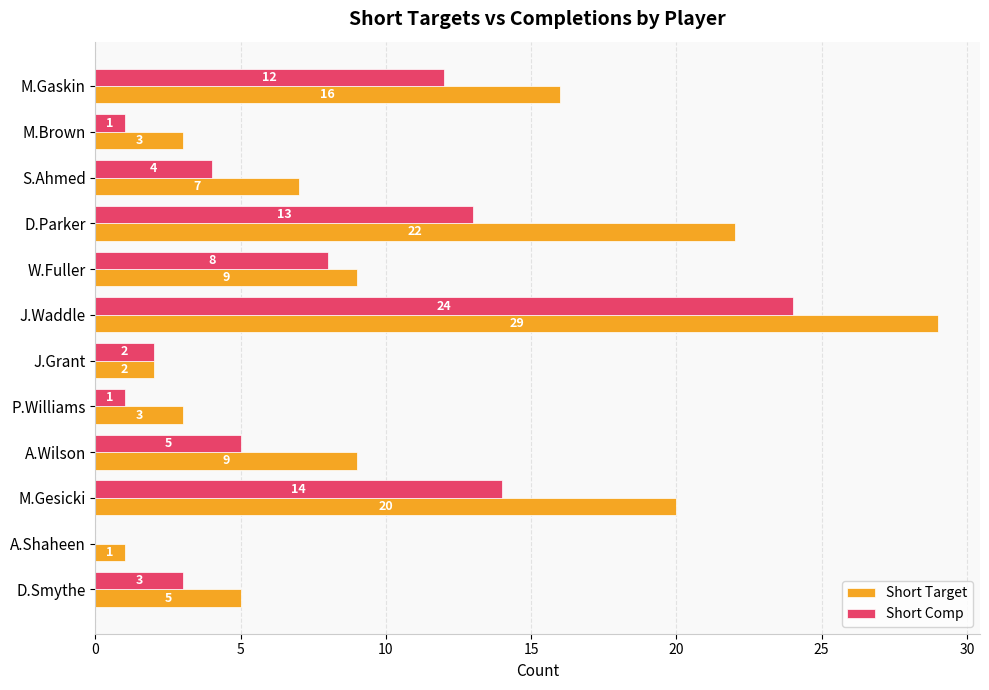

The value of Short Target at D.Smythe is 8. True or false?

False